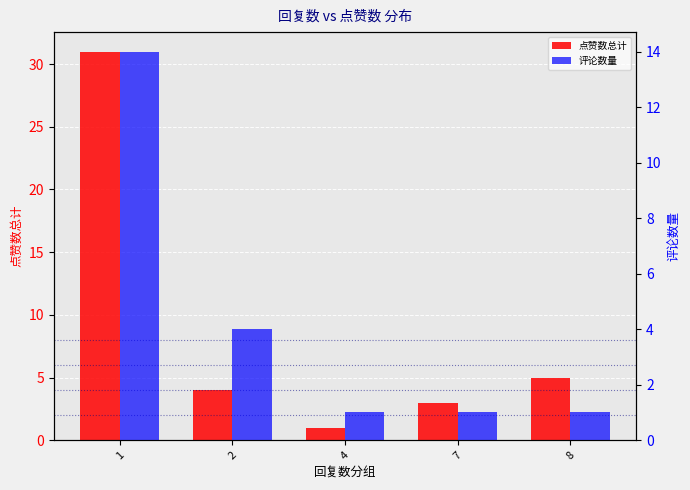

Are the bars grouped side by side (vs. stacked)?

Yes